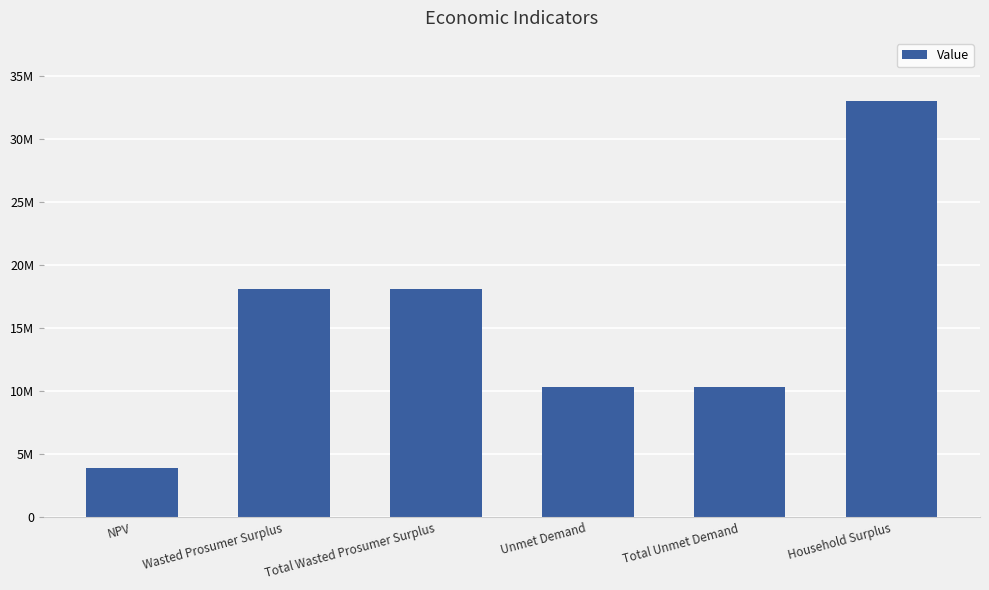

Are the bars horizontal?

No